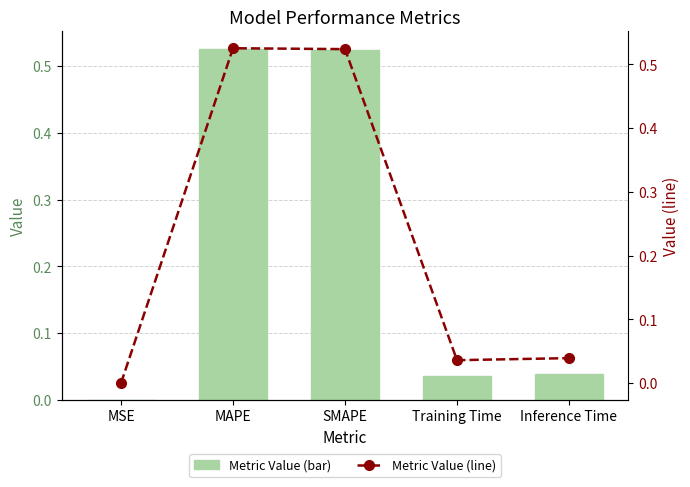

True or false: col_1 has a value of 0.0 at Training Time.

True